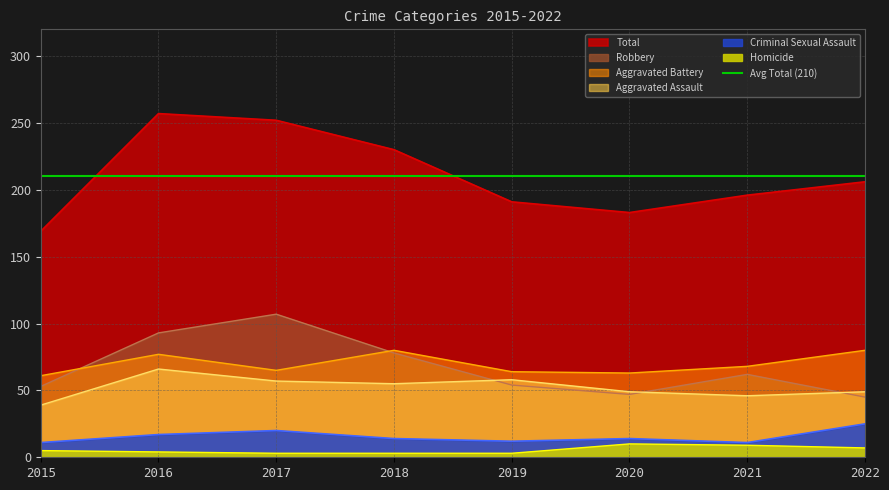

Is the value of Robbery at 2022 greater than the value of Homicide at 2022?

Yes